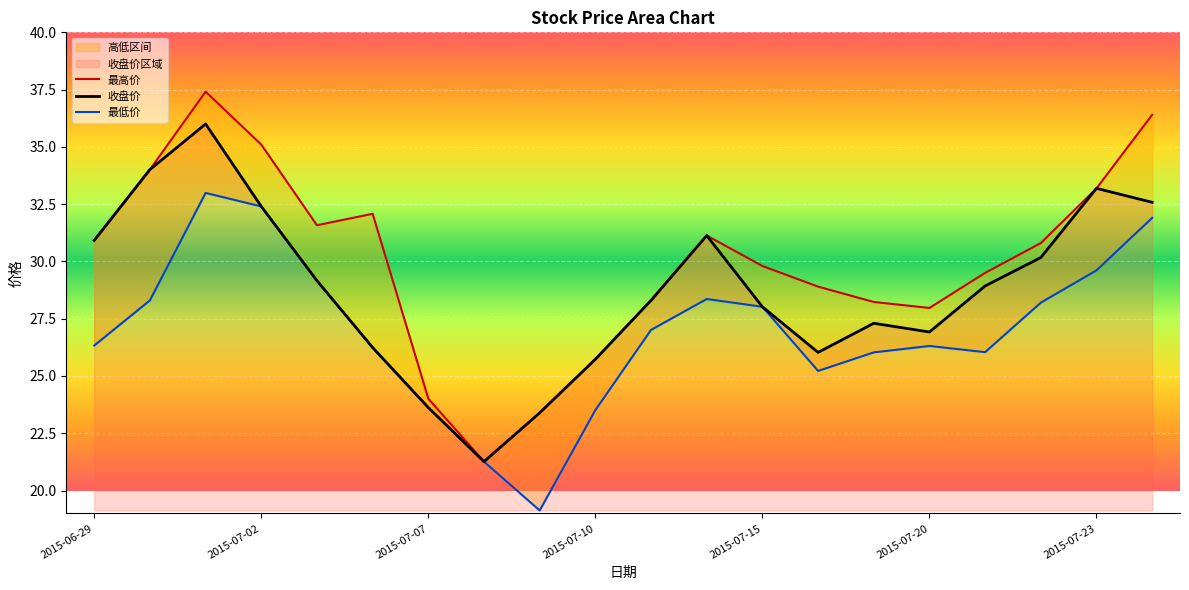

How many values in the 最高价 series are below 30?

10